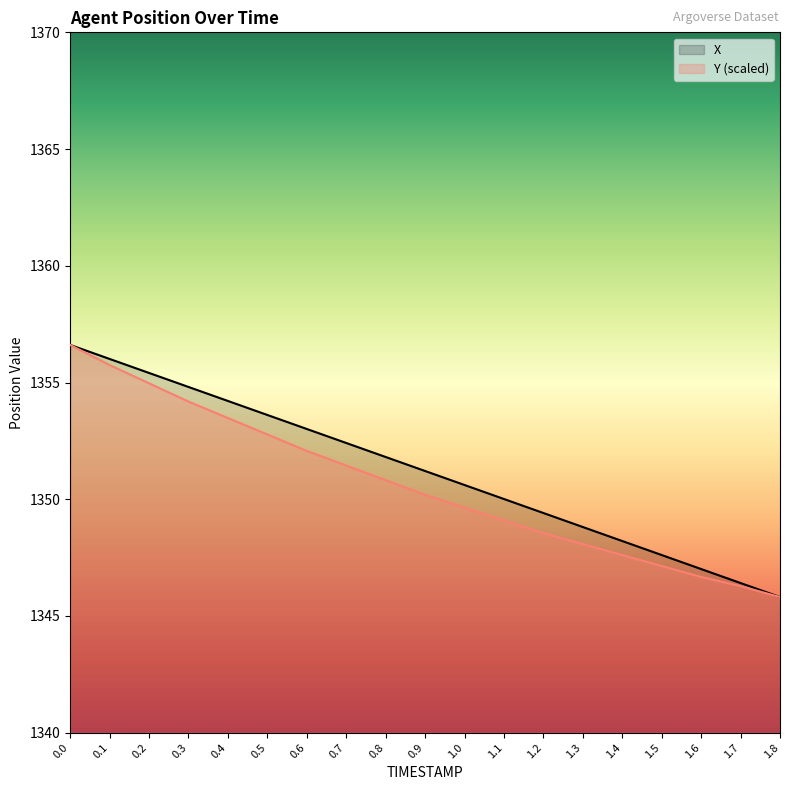

How many data points in X are less than 1351?

9